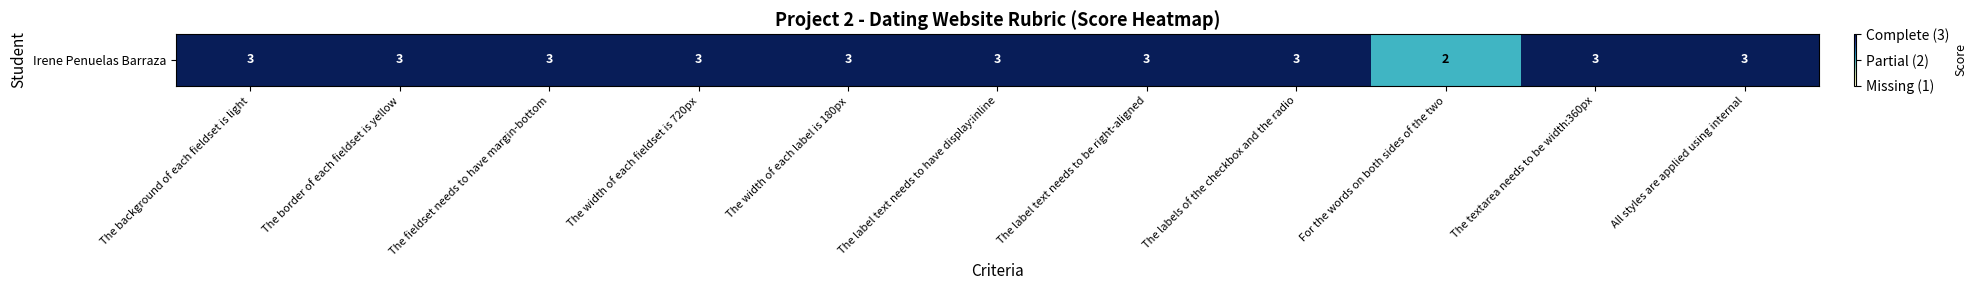

What is the ratio of the value at The background of each fieldset is light to the value at All styles are applied using internal?

1.0